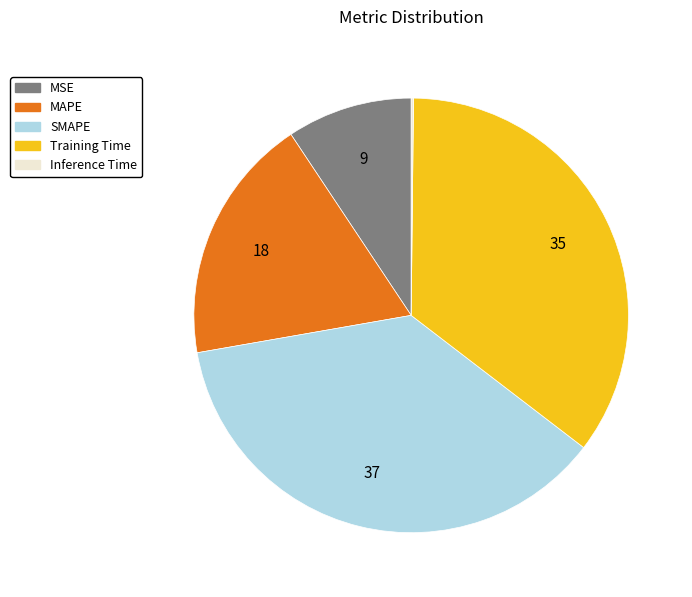

What is the ratio of the value at Training Time to the value at SMAPE?

1.0